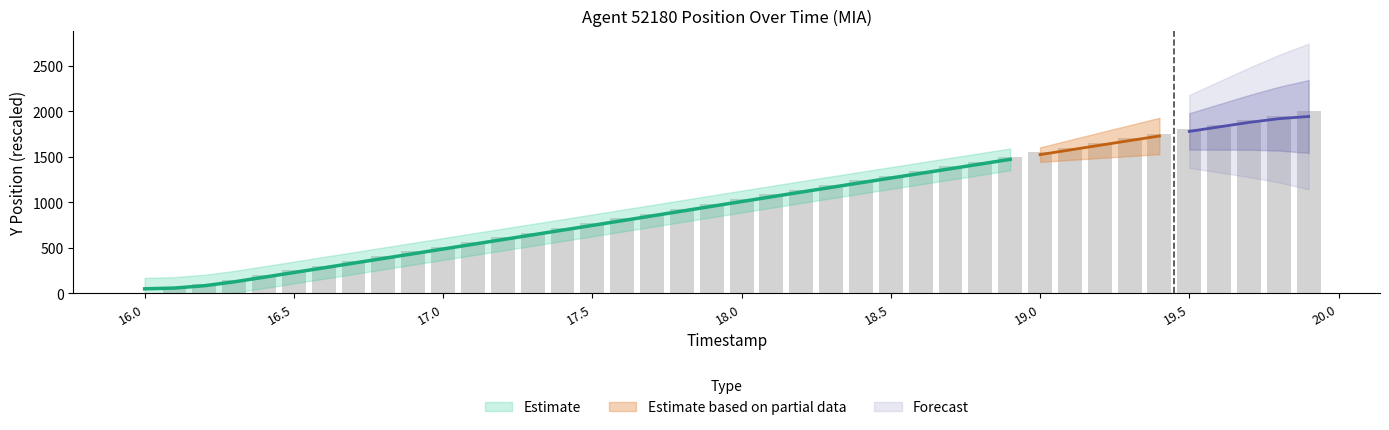

What is the ratio of the value at 17.4 to the value at 18.6?

0.5